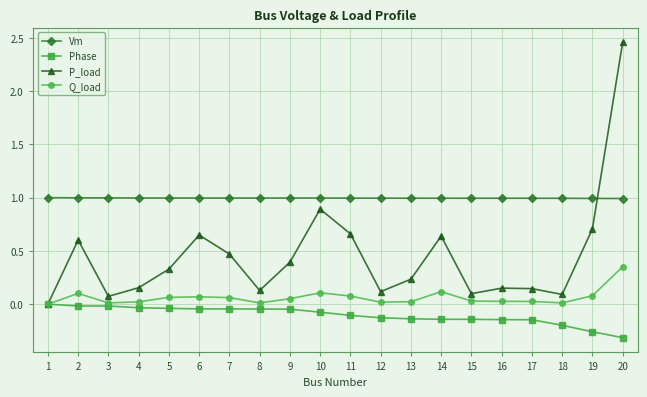

Which series has the largest total across all categories?

Vm